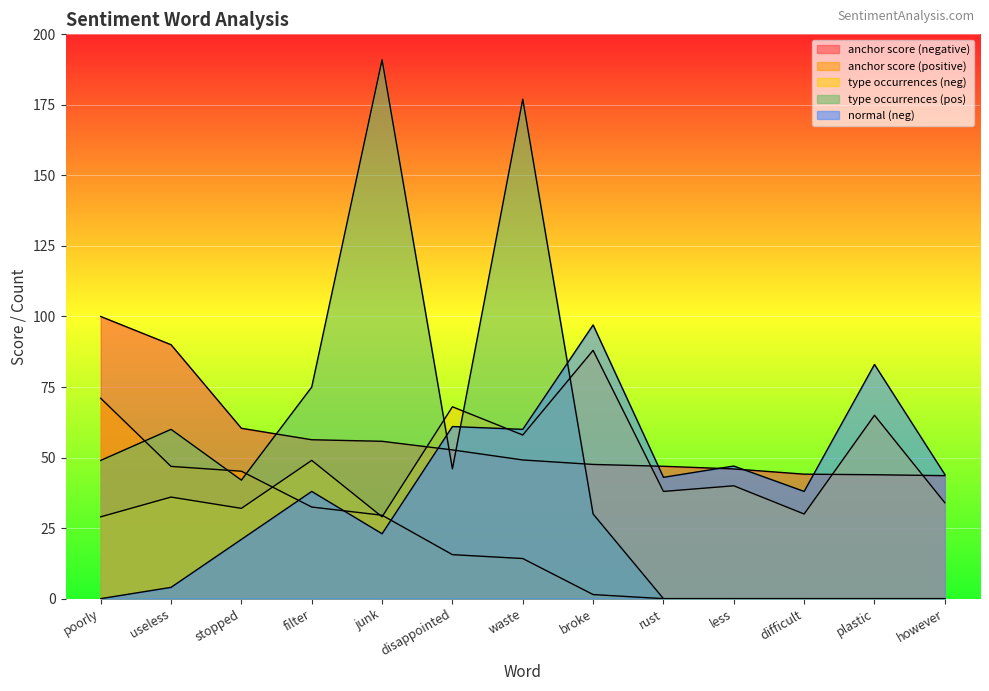

The value of type occurrences (neg) at poorly is 29.0. True or false?

True